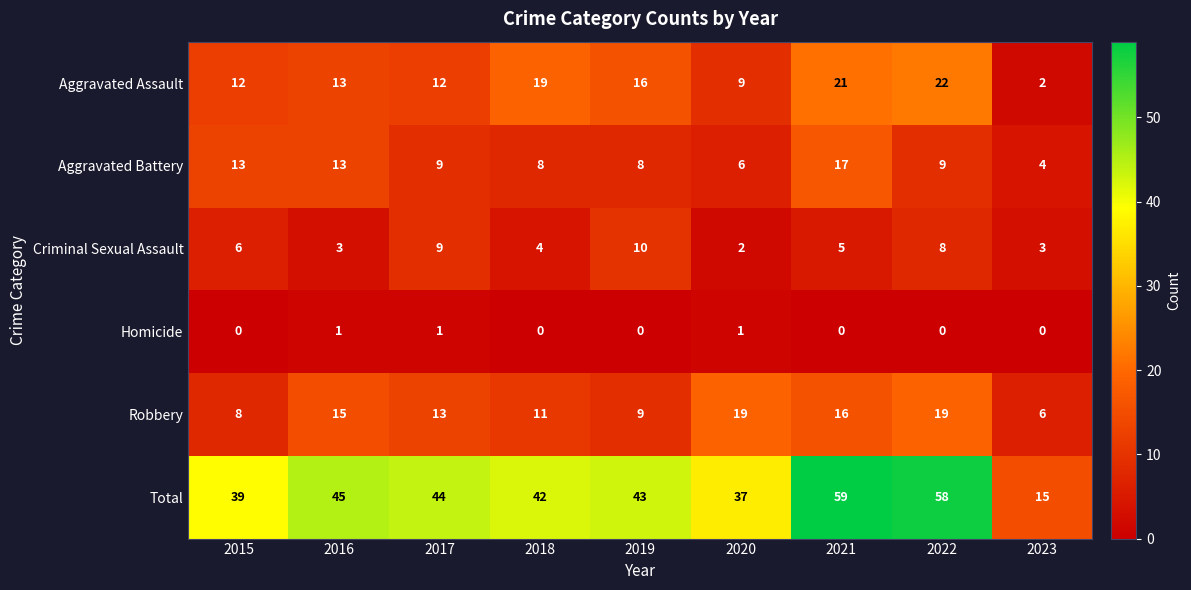

What is the sum of all Aggravated Assault values?

126